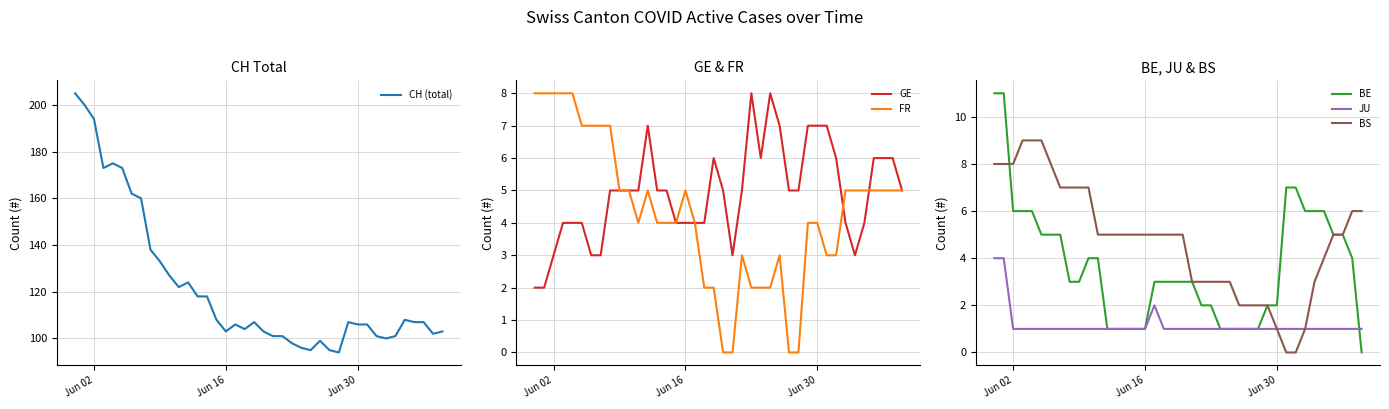

What is the maximum value for GE?

8